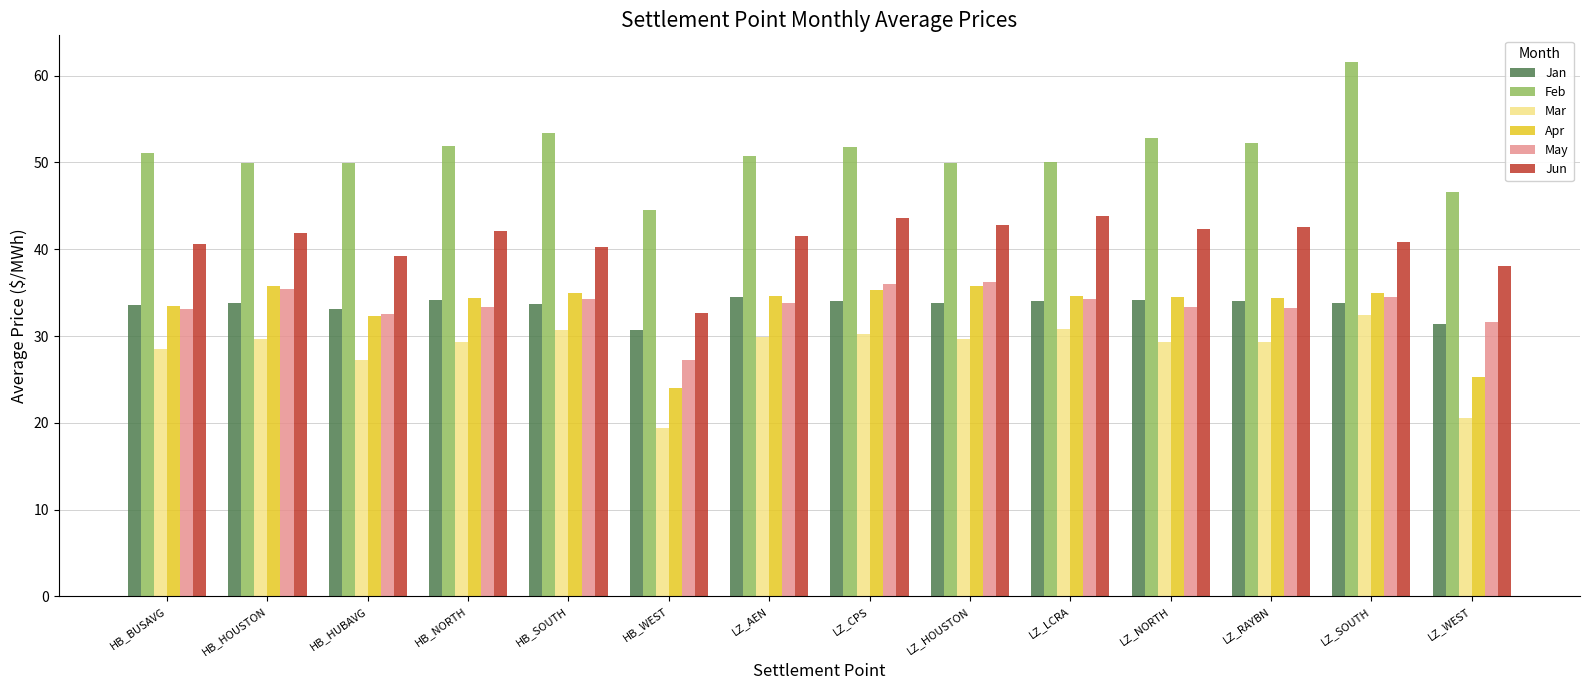

True or false: May has a value of 17.5 at HB_WEST.

False